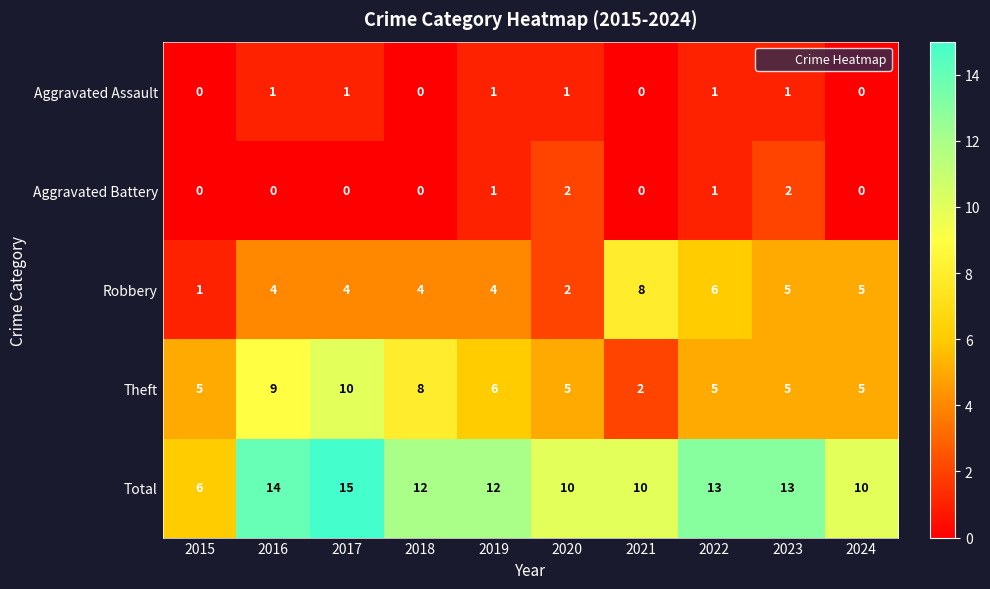

Is the value of Robbery at 2015 greater than the value of Aggravated Battery at 2020?

No